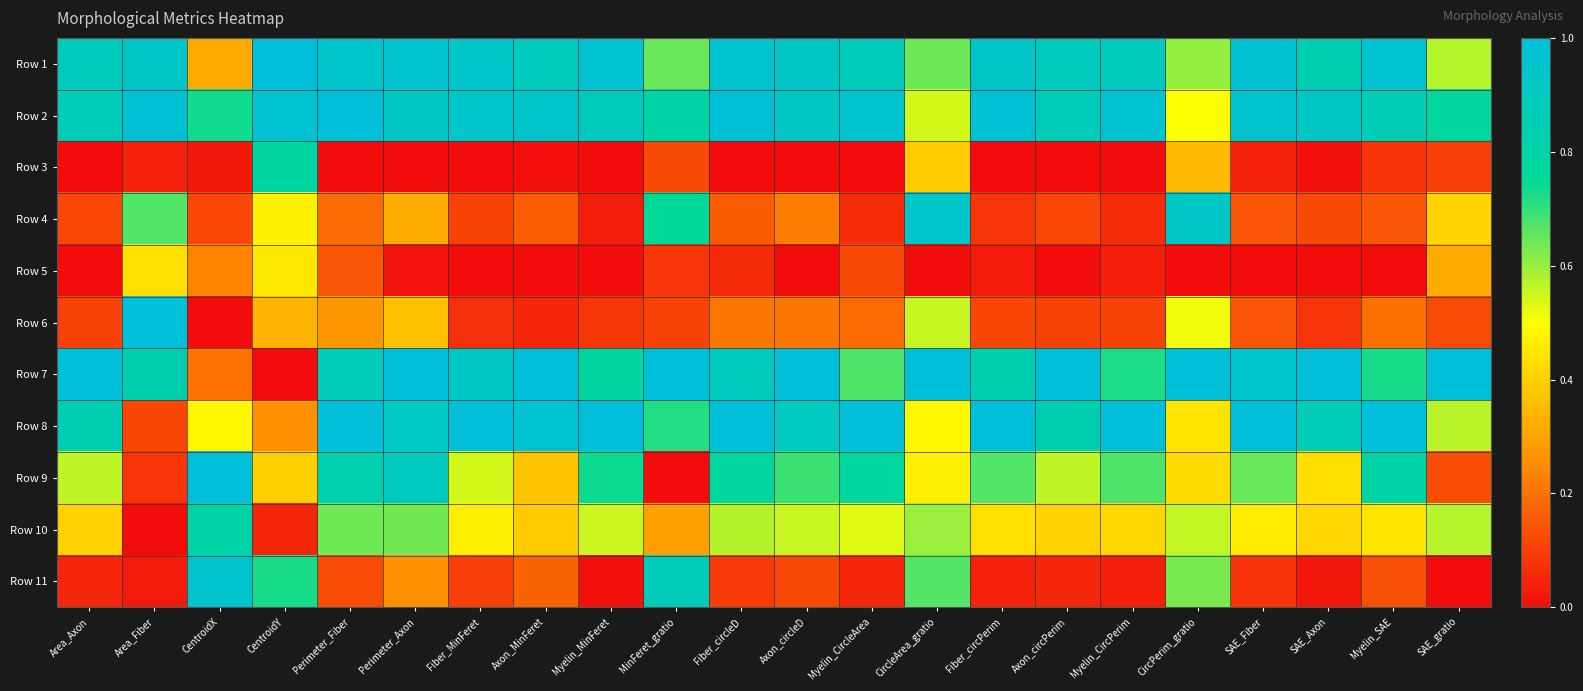

Reading left to right, list all the values displayed in this chart.

Row 1: Area_Axon=0.9	Area_Fiber=0.9	CentroidX=0.3	CentroidY=1.0	Perimeter_Fiber=1.0	Perimeter_Axon=1.0	Fiber_MinFeret=0.9	Axon_MinFeret=0.9	Myelin_MinFeret=1.0	MinFeret_gratio=0.6	Fiber_circleD=1.0	Axon_circleD=0.9	Myelin_CircleArea=0.9	CircleArea_gratio=0.6	Fiber_circPerim=0.9	Axon_circPerim=0.9	Myelin_CircPerim=0.9	CircPerim_gratio=0.6	SAE_Fiber=1.0	SAE_Axon=0.8	Myelin_SAE=1.0	SAE_gratio=0.6
Row 2: Area_Axon=0.9	Area_Fiber=1.0	CentroidX=0.7	CentroidY=1.0	Perimeter_Fiber=1.0	Perimeter_Axon=0.9	Fiber_MinFeret=0.9	Axon_MinFeret=0.9	Myelin_MinFeret=0.9	MinFeret_gratio=0.8	Fiber_circleD=1.0	Axon_circleD=0.9	Myelin_CircleArea=1.0	CircleArea_gratio=0.5	Fiber_circPerim=1.0	Axon_circPerim=0.9	Myelin_CircPerim=1.0	CircPerim_gratio=0.5	SAE_Fiber=1.0	SAE_Axon=0.9	Myelin_SAE=0.9	SAE_gratio=0.8
Row 3: Area_Axon=0.0	Area_Fiber=0.0	CentroidX=0.0	CentroidY=0.8	Perimeter_Fiber=0.0	Perimeter_Axon=0.0	Fiber_MinFeret=0.0	Axon_MinFeret=0.0	Myelin_MinFeret=0.0	MinFeret_gratio=0.1	Fiber_circleD=0.0	Axon_circleD=0.0	Myelin_CircleArea=0.0	CircleArea_gratio=0.4	Fiber_circPerim=0.0	Axon_circPerim=0.0	Myelin_CircPerim=0.0	CircPerim_gratio=0.4	SAE_Fiber=0.0	SAE_Axon=0.0	Myelin_SAE=0.1	SAE_gratio=0.1
Row 4: Area_Axon=0.1	Area_Fiber=0.7	CentroidX=0.1	CentroidY=0.5	Perimeter_Fiber=0.2	Perimeter_Axon=0.3	Fiber_MinFeret=0.1	Axon_MinFeret=0.2	Myelin_MinFeret=0.0	MinFeret_gratio=0.7	Fiber_circleD=0.2	Axon_circleD=0.2	Myelin_CircleArea=0.1	CircleArea_gratio=0.9	Fiber_circPerim=0.1	Axon_circPerim=0.1	Myelin_CircPerim=0.1	CircPerim_gratio=0.9	SAE_Fiber=0.1	SAE_Axon=0.1	Myelin_SAE=0.1	SAE_gratio=0.4
Row 5: Area_Axon=0.0	Area_Fiber=0.4	CentroidX=0.2	CentroidY=0.5	Perimeter_Fiber=0.1	Perimeter_Axon=0.0	Fiber_MinFeret=0.0	Axon_MinFeret=0.0	Myelin_MinFeret=0.0	MinFeret_gratio=0.1	Fiber_circleD=0.1	Axon_circleD=0.0	Myelin_CircleArea=0.1	CircleArea_gratio=0.0	Fiber_circPerim=0.0	Axon_circPerim=0.0	Myelin_CircPerim=0.0	CircPerim_gratio=0.0	SAE_Fiber=0.0	SAE_Axon=0.0	Myelin_SAE=0.0	SAE_gratio=0.3
Row 6: Area_Axon=0.1	Area_Fiber=1.0	CentroidX=0.0	CentroidY=0.3	Perimeter_Fiber=0.3	Perimeter_Axon=0.4	Fiber_MinFeret=0.1	Axon_MinFeret=0.1	Myelin_MinFeret=0.1	MinFeret_gratio=0.1	Fiber_circleD=0.2	Axon_circleD=0.2	Myelin_CircleArea=0.2	CircleArea_gratio=0.6	Fiber_circPerim=0.1	Axon_circPerim=0.1	Myelin_CircPerim=0.1	CircPerim_gratio=0.5	SAE_Fiber=0.1	SAE_Axon=0.1	Myelin_SAE=0.2	SAE_gratio=0.1
Row 7: Area_Axon=1.0	Area_Fiber=0.8	CentroidX=0.2	CentroidY=0.0	Perimeter_Fiber=0.9	Perimeter_Axon=1.0	Fiber_MinFeret=0.9	Axon_MinFeret=1.0	Myelin_MinFeret=0.8	MinFeret_gratio=1.0	Fiber_circleD=0.9	Axon_circleD=1.0	Myelin_CircleArea=0.7	CircleArea_gratio=1.0	Fiber_circPerim=0.8	Axon_circPerim=1.0	Myelin_CircPerim=0.7	CircPerim_gratio=1.0	SAE_Fiber=0.9	SAE_Axon=1.0	Myelin_SAE=0.7	SAE_gratio=1.0
Row 8: Area_Axon=0.8	Area_Fiber=0.1	CentroidX=0.5	CentroidY=0.3	Perimeter_Fiber=1.0	Perimeter_Axon=0.9	Fiber_MinFeret=1.0	Axon_MinFeret=1.0	Myelin_MinFeret=1.0	MinFeret_gratio=0.7	Fiber_circleD=1.0	Axon_circleD=0.9	Myelin_CircleArea=1.0	CircleArea_gratio=0.5	Fiber_circPerim=1.0	Axon_circPerim=0.8	Myelin_CircPerim=1.0	CircPerim_gratio=0.4	SAE_Fiber=1.0	SAE_Axon=0.9	Myelin_SAE=1.0	SAE_gratio=0.6
Row 9: Area_Axon=0.6	Area_Fiber=0.1	CentroidX=1.0	CentroidY=0.4	Perimeter_Fiber=0.8	Perimeter_Axon=0.9	Fiber_MinFeret=0.5	Axon_MinFeret=0.4	Myelin_MinFeret=0.7	MinFeret_gratio=0.0	Fiber_circleD=0.8	Axon_circleD=0.7	Myelin_CircleArea=0.8	CircleArea_gratio=0.5	Fiber_circPerim=0.7	Axon_circPerim=0.6	Myelin_CircPerim=0.7	CircPerim_gratio=0.4	SAE_Fiber=0.6	SAE_Axon=0.4	Myelin_SAE=0.8	SAE_gratio=0.1
Row 10: Area_Axon=0.4	Area_Fiber=0.0	CentroidX=0.8	CentroidY=0.1	Perimeter_Fiber=0.6	Perimeter_Axon=0.6	Fiber_MinFeret=0.5	Axon_MinFeret=0.4	Myelin_MinFeret=0.6	MinFeret_gratio=0.3	Fiber_circleD=0.6	Axon_circleD=0.6	Myelin_CircleArea=0.5	CircleArea_gratio=0.6	Fiber_circPerim=0.4	Axon_circPerim=0.4	Myelin_CircPerim=0.4	CircPerim_gratio=0.6	SAE_Fiber=0.5	SAE_Axon=0.4	Myelin_SAE=0.4	SAE_gratio=0.6
Row 11: Area_Axon=0.1	Area_Fiber=0.0	CentroidX=1.0	CentroidY=0.7	Perimeter_Fiber=0.1	Perimeter_Axon=0.3	Fiber_MinFeret=0.1	Axon_MinFeret=0.2	Myelin_MinFeret=0.0	MinFeret_gratio=0.9	Fiber_circleD=0.1	Axon_circleD=0.1	Myelin_CircleArea=0.1	CircleArea_gratio=0.7	Fiber_circPerim=0.0	Axon_circPerim=0.1	Myelin_CircPerim=0.0	CircPerim_gratio=0.6	SAE_Fiber=0.1	SAE_Axon=0.0	Myelin_SAE=0.1	SAE_gratio=0.0